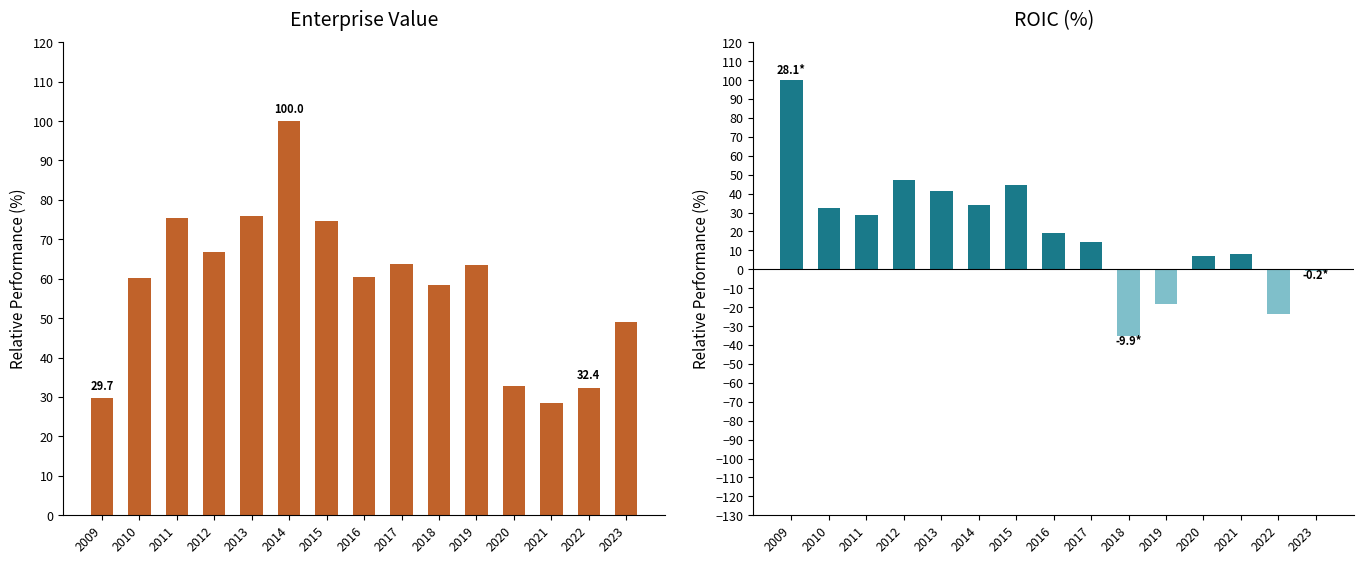

What is the value of the ROIC (Normalized) bar at the 10th from the left?

-35.2